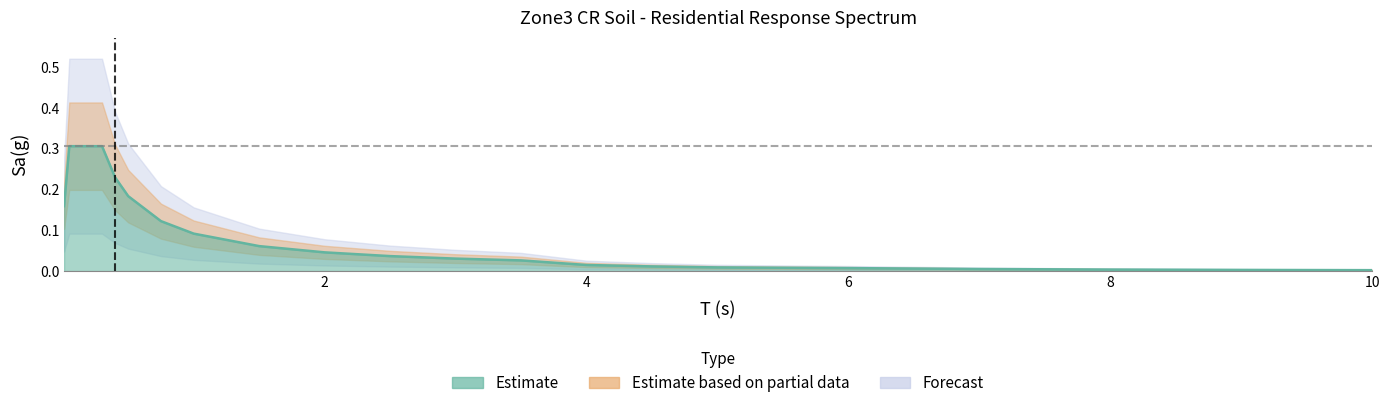

Reading left to right, what are all the values shown in this chart?

0.01=0.2	0.02=0.2	0.03=0.2	0.04=0.3	0.05=0.3	0.075=0.3	0.1=0.3	0.15=0.3	0.2=0.3	0.25=0.3	0.3=0.3	0.4=0.2	0.5=0.2	0.75=0.1	1.0=0.1	1.5=0.1	2.0=0.0	2.5=0.0	3.0=0.0	3.5=0.0	4.0=0.0	4.5=0.0	5.0=0.0	6.0=0.0	7.0=0.0	8.0=0.0	9.0=0.0	10.0=0.0